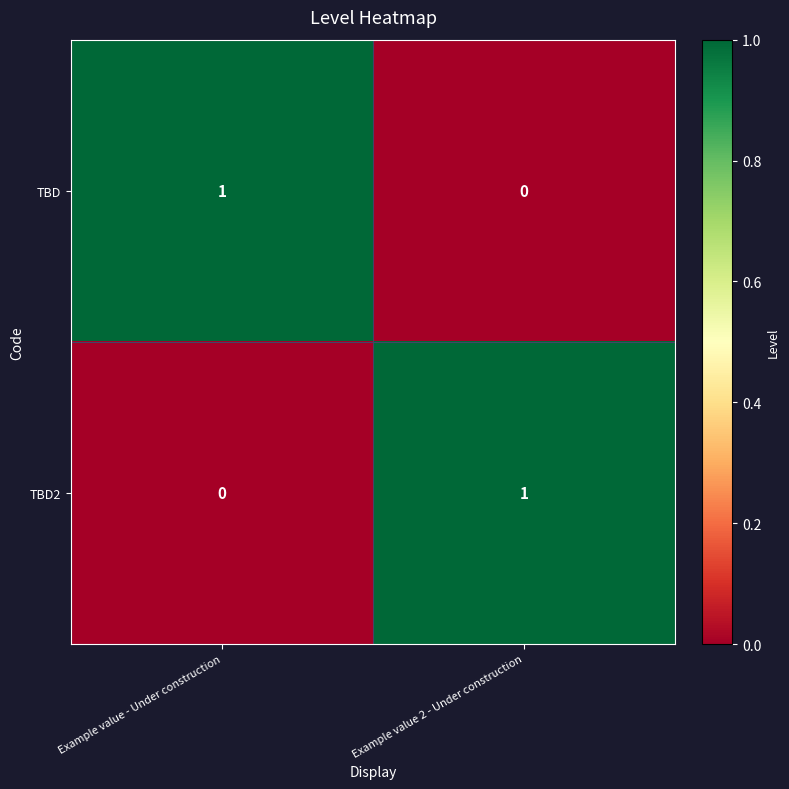

The TBD2 series shows 0 at Example value - Under construction. True or false?

True